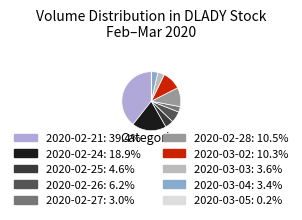

What portion of the pie excludes 2020-03-02?

89.7%